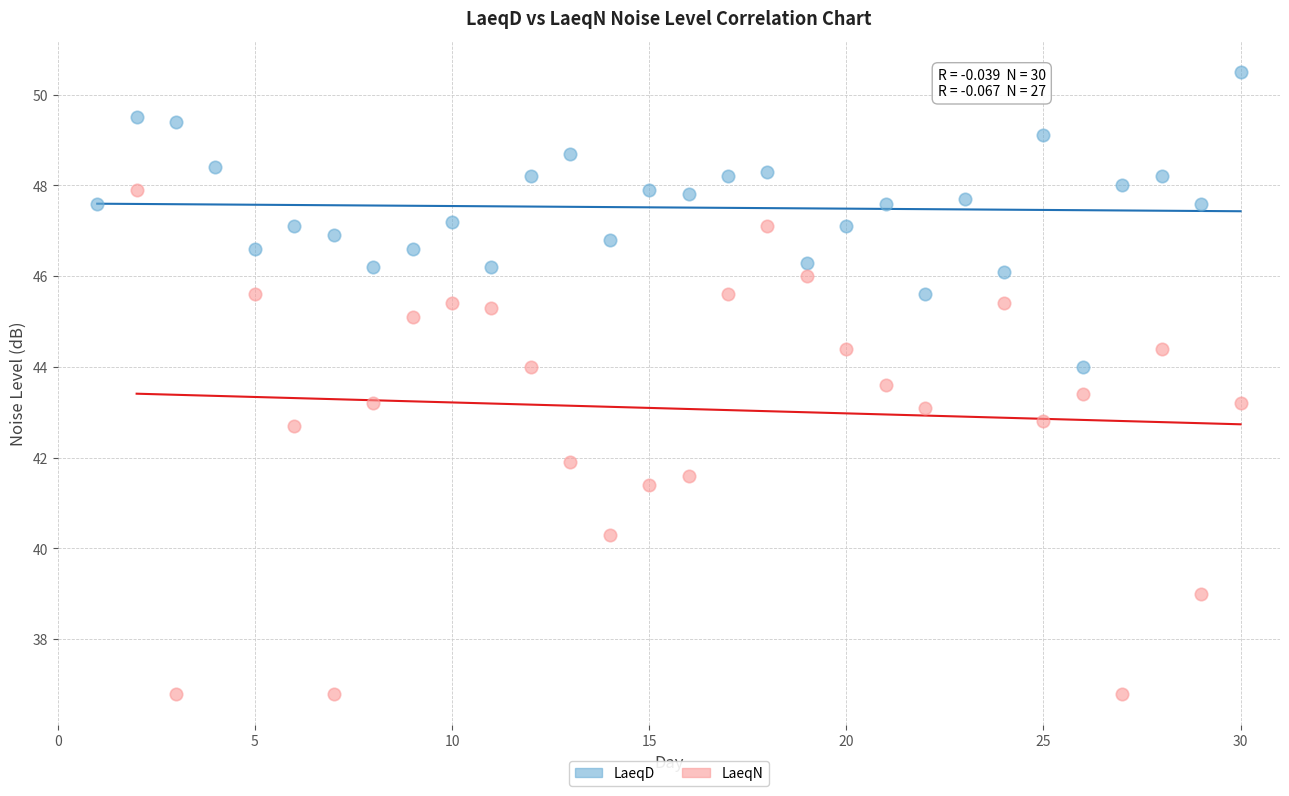

Which series has the largest Y range (max minus min)?

LaeqN